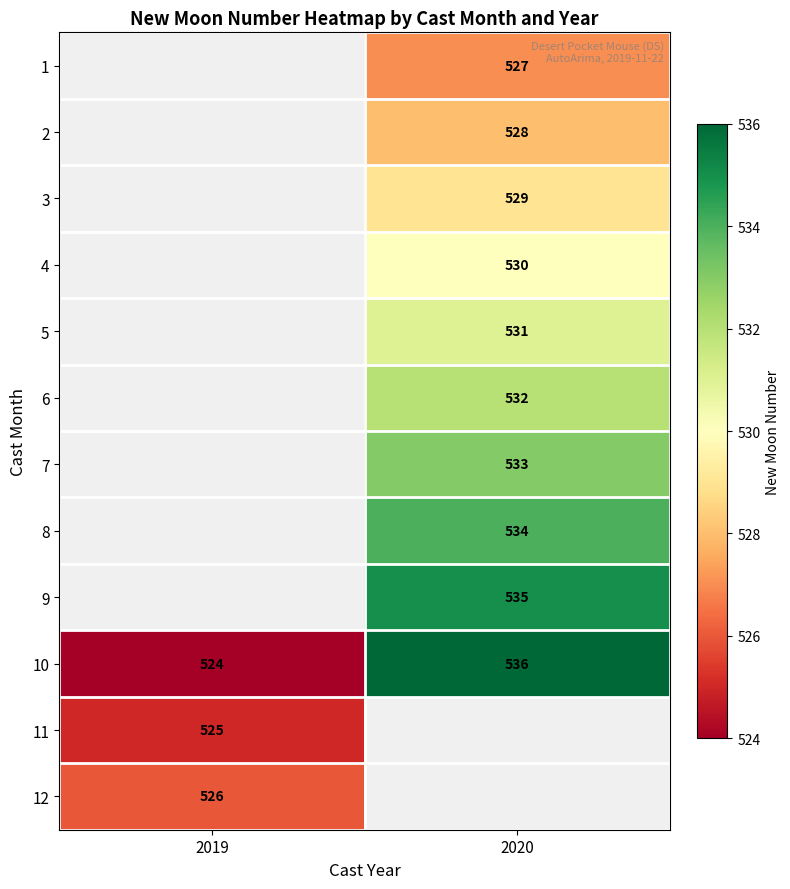

Which category has the lowest value across all series?

2019